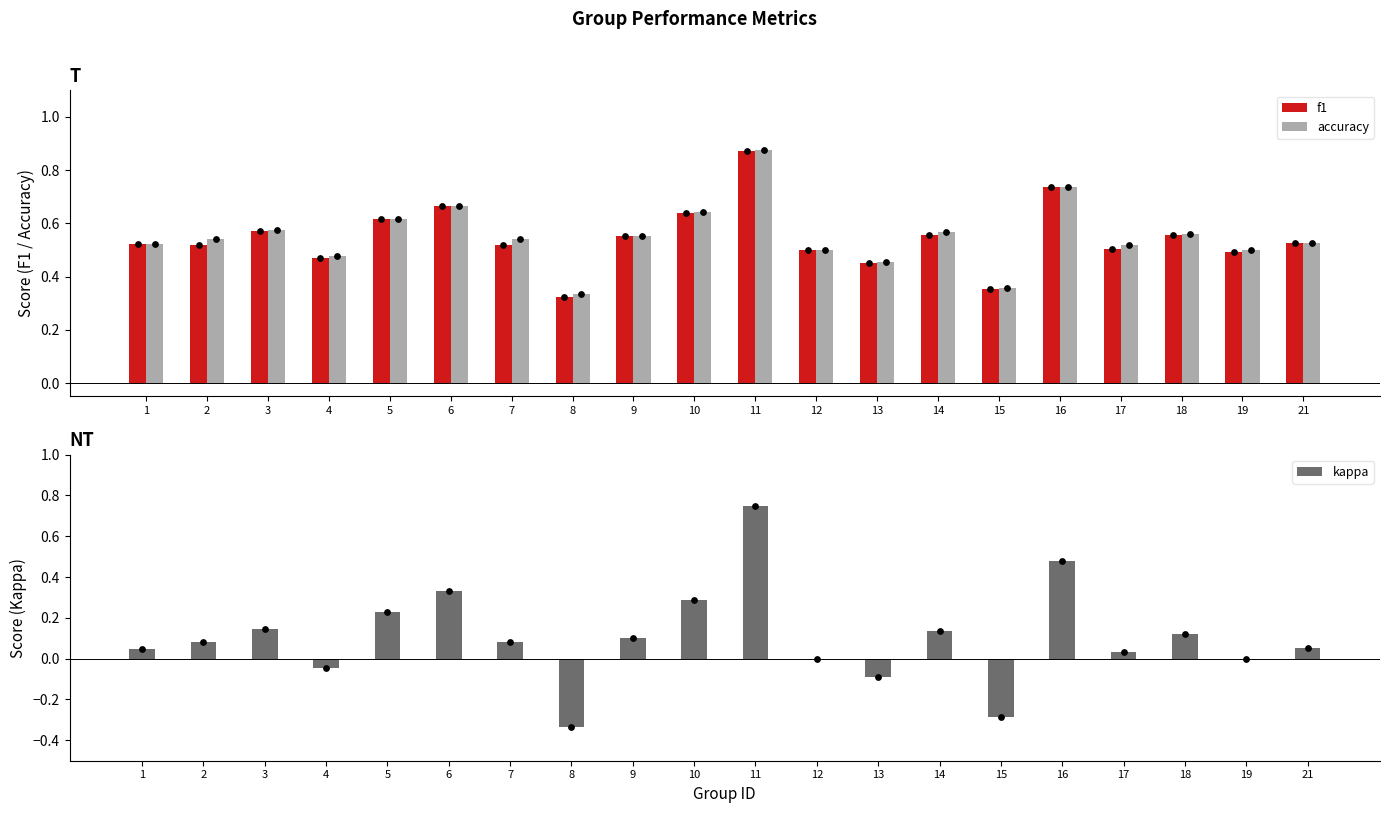

At which category is the sum across all series the highest?

11